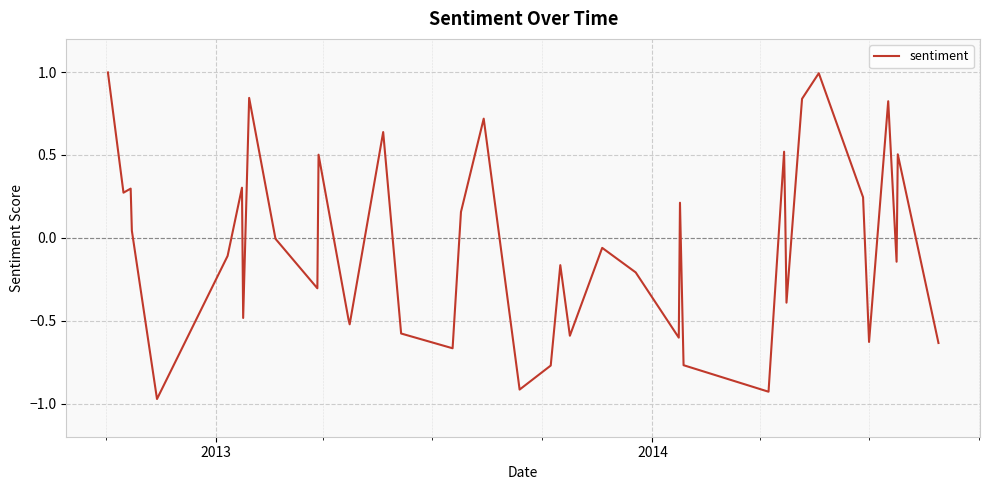

What is the maximum value shown in the chart?

1.0